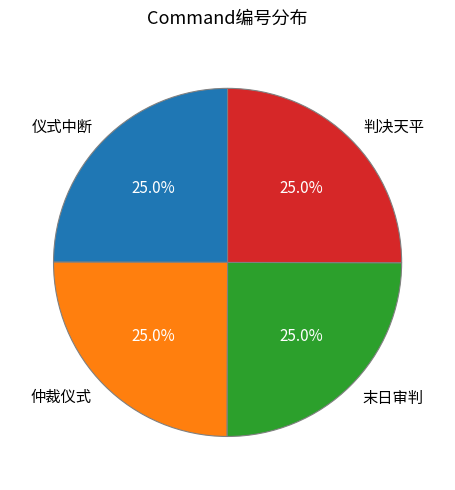

How many slices are in this pie chart?

4